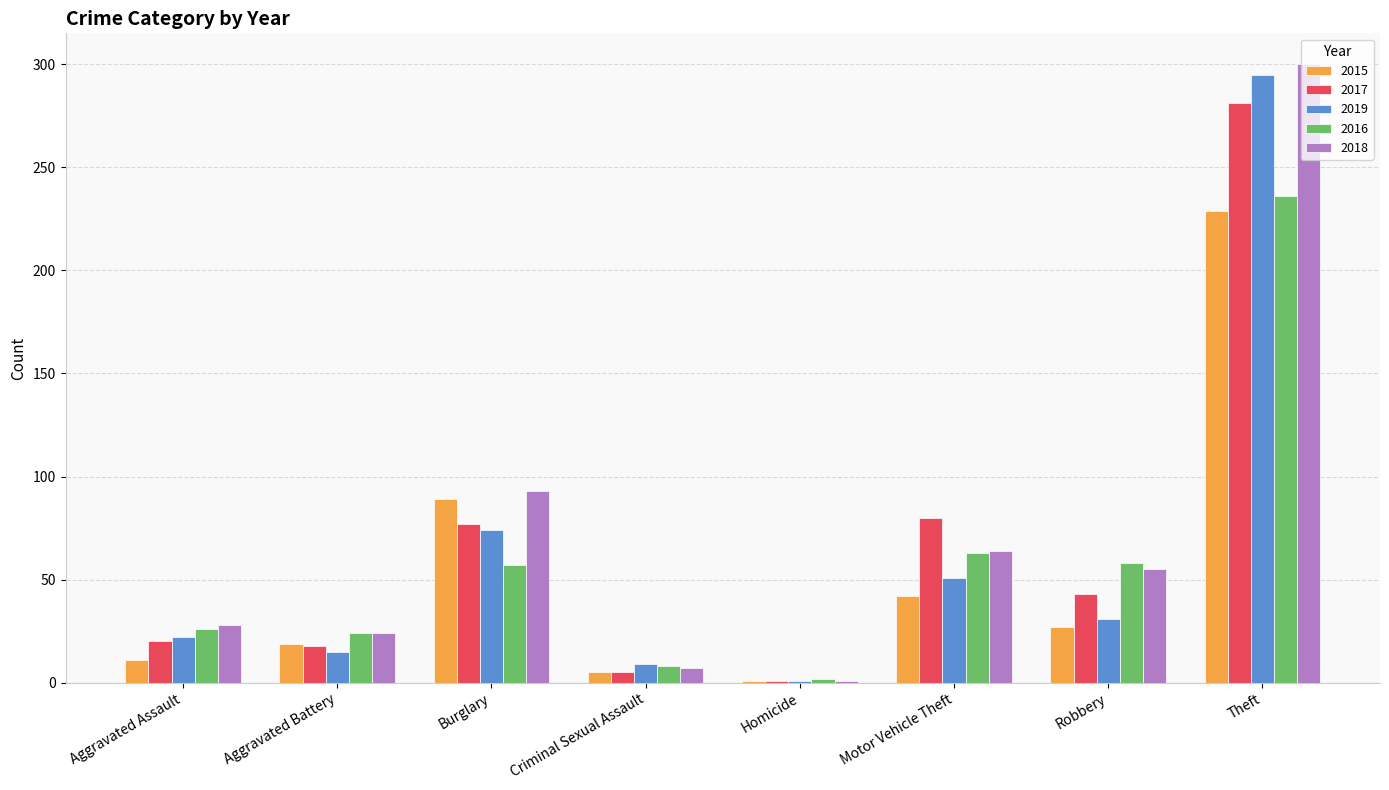

What is the value of the 2015 bar at the 8th from the left?

229